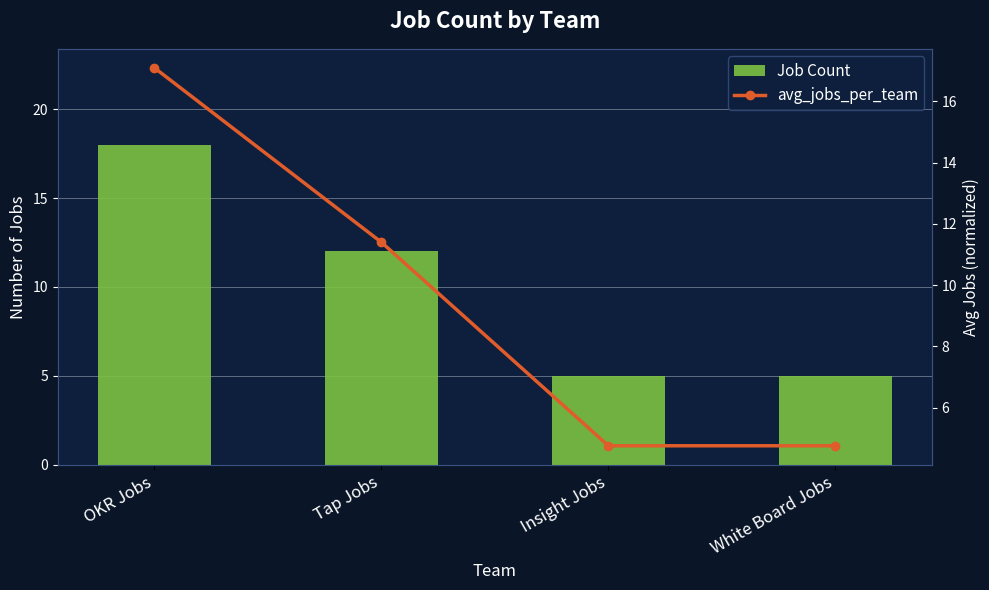

Count the Job Count values in the range 5 to 18.

4